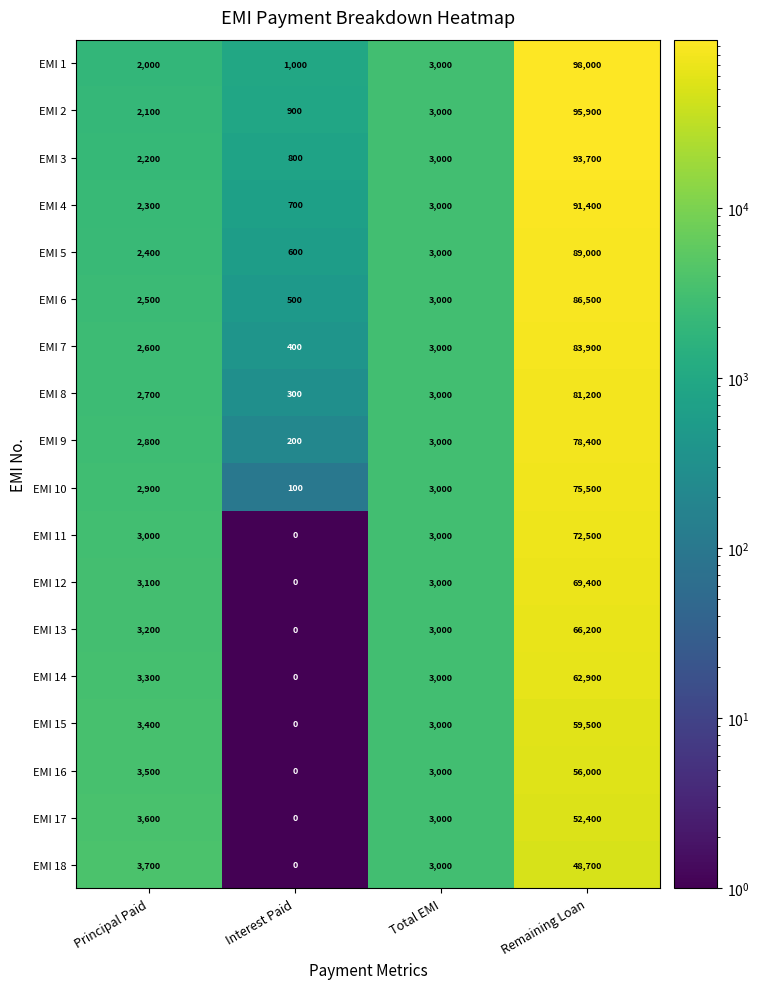

Rank the categories by EMI 8 value from lowest to highest.

Interest Paid, Principal Paid, Total EMI, Remaining Loan